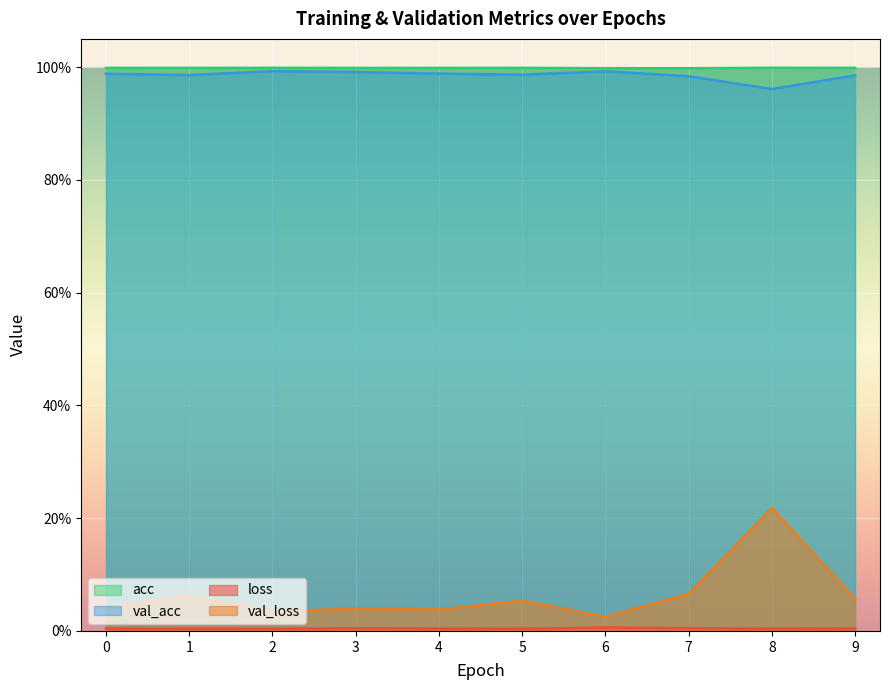

Is the value of loss at 2 greater than the value of acc at 4?

No